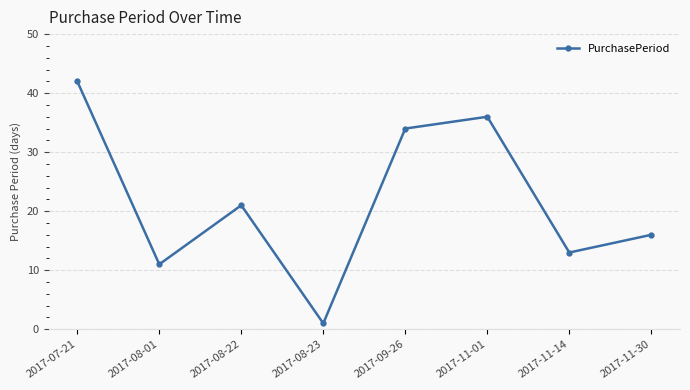

At which category does the data reach its first local valley?

2017-08-01